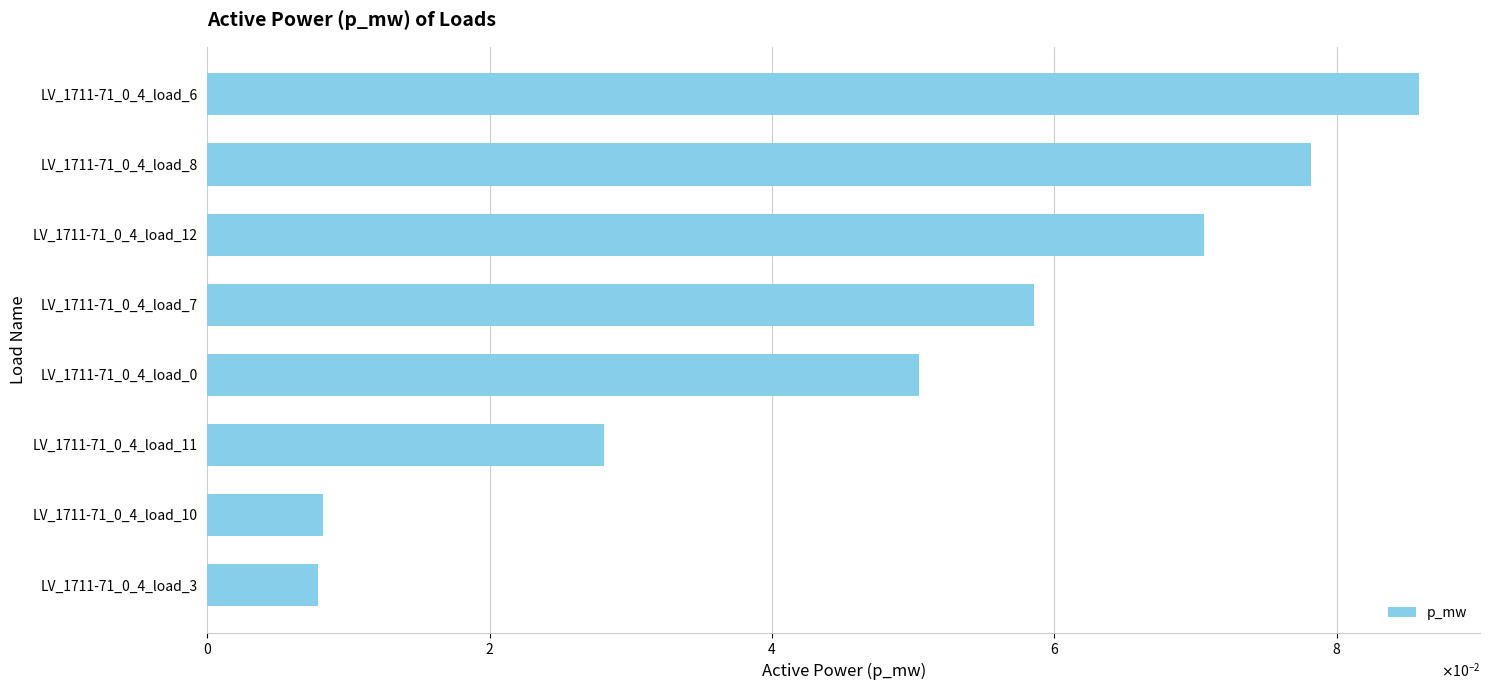

What is the difference between the maximum and minimum values?

0.1